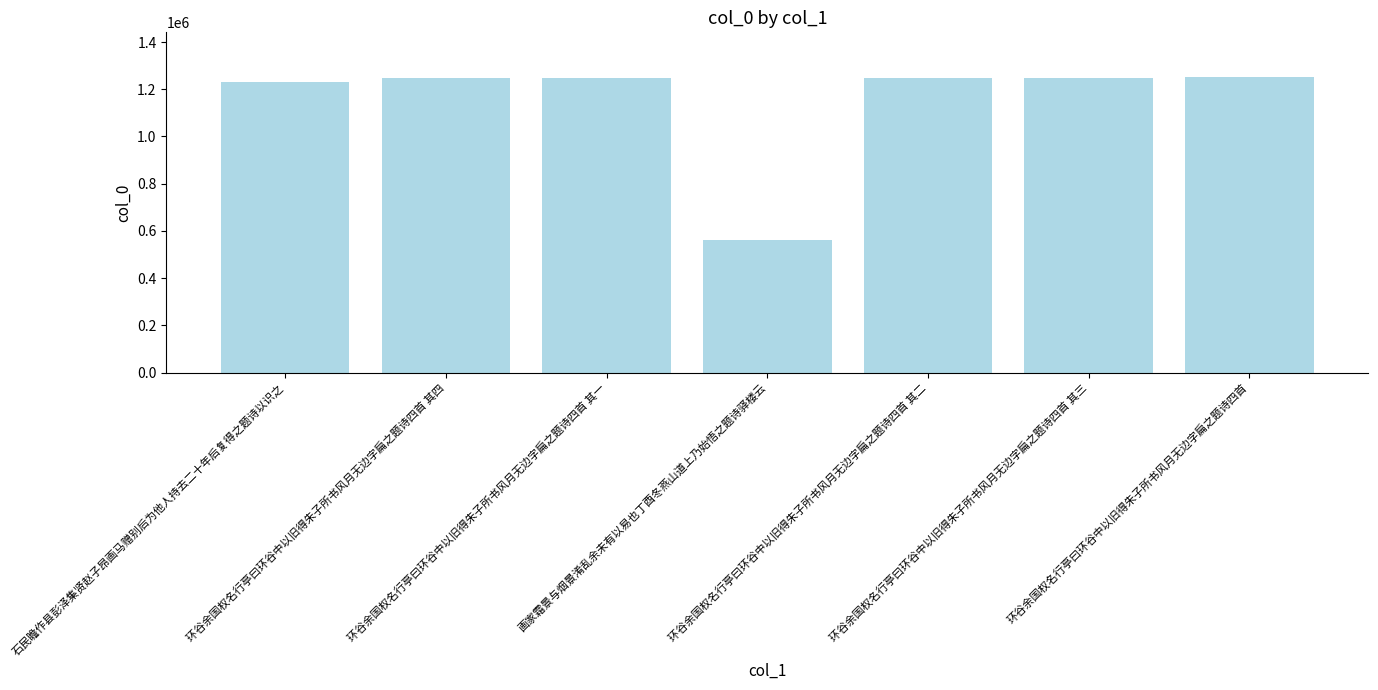

What is the minimum value shown in the chart?

563179